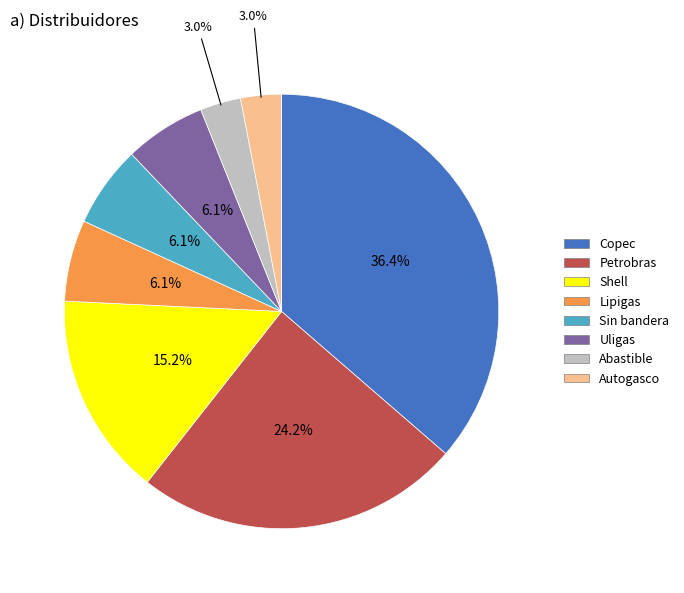

Do Autogasco and Shell together represent more than half of the pie?

No